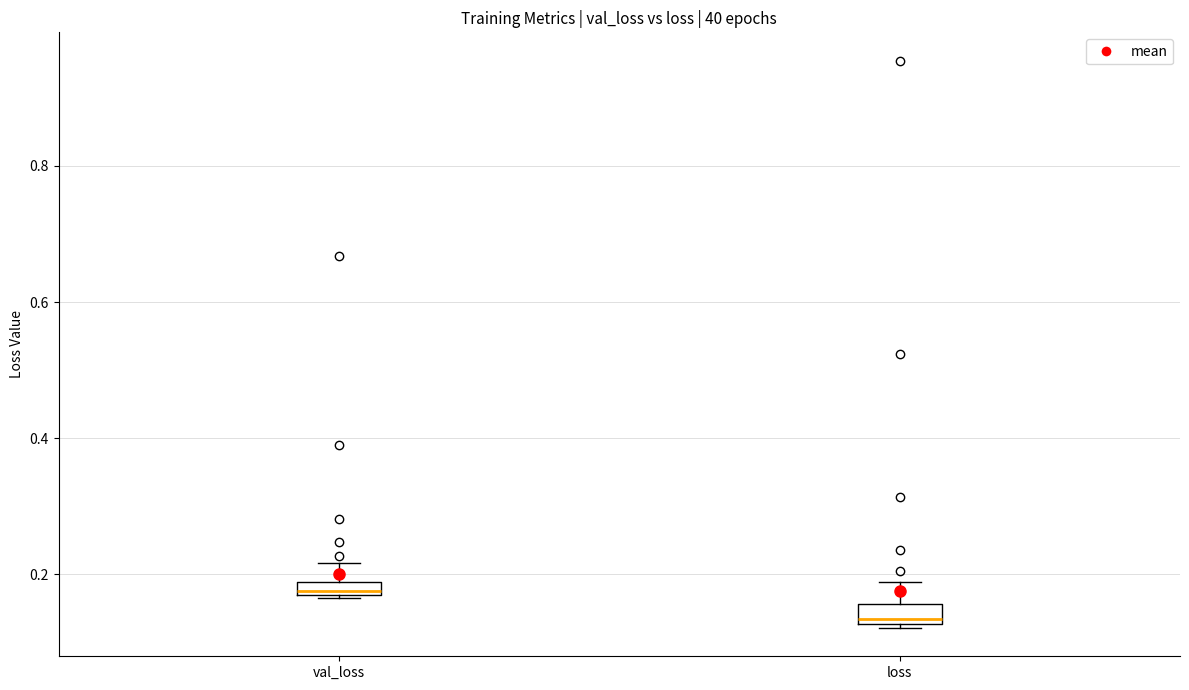

Where is the lower edge of the box for loss on the y-axis? The values are not printed on the chart, so give them approximately, as read against the axis.

0.12